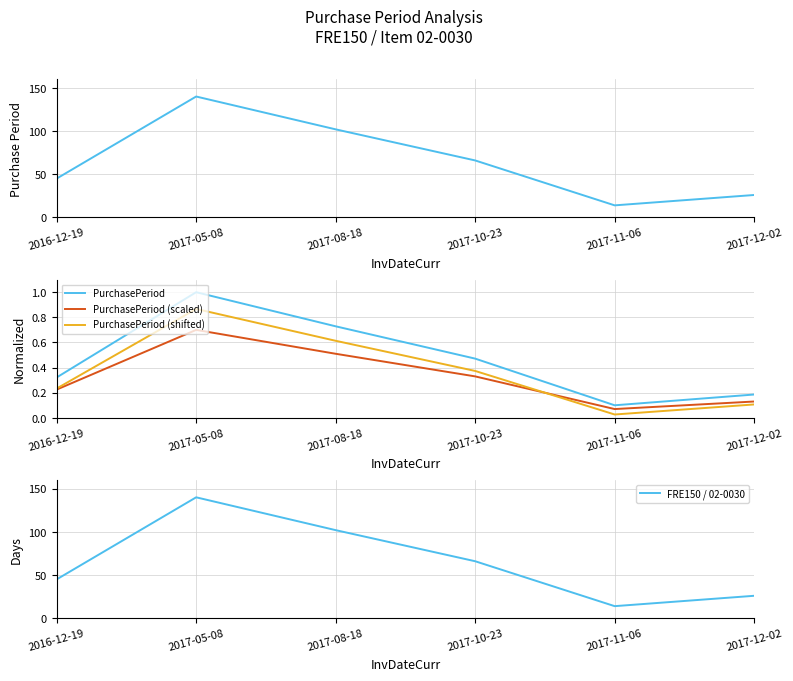

At how many categories does at least one series exceed 74?

2